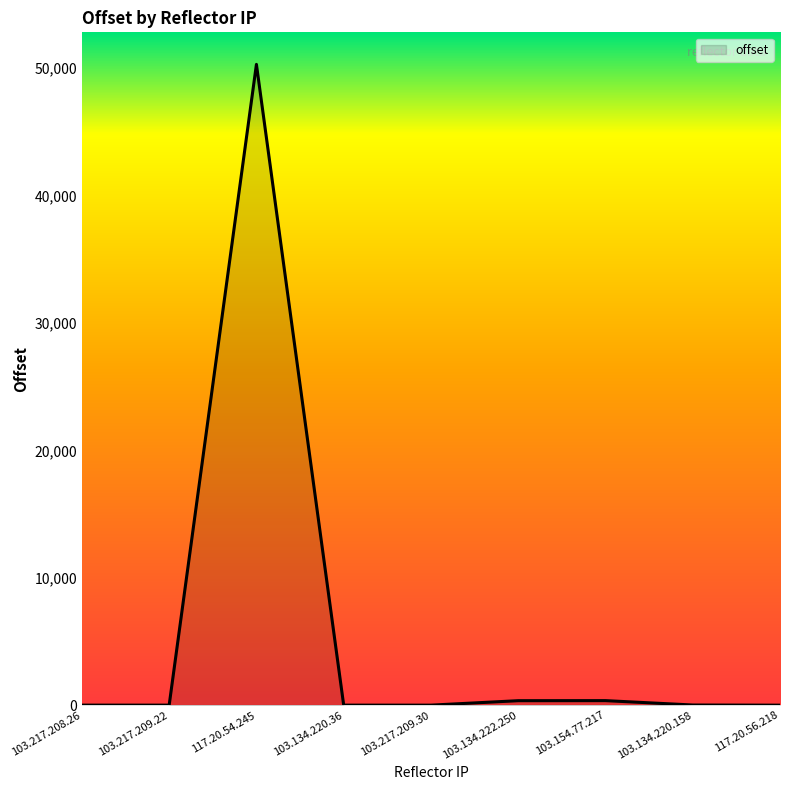

What is the difference between the maximum and minimum values?

50287